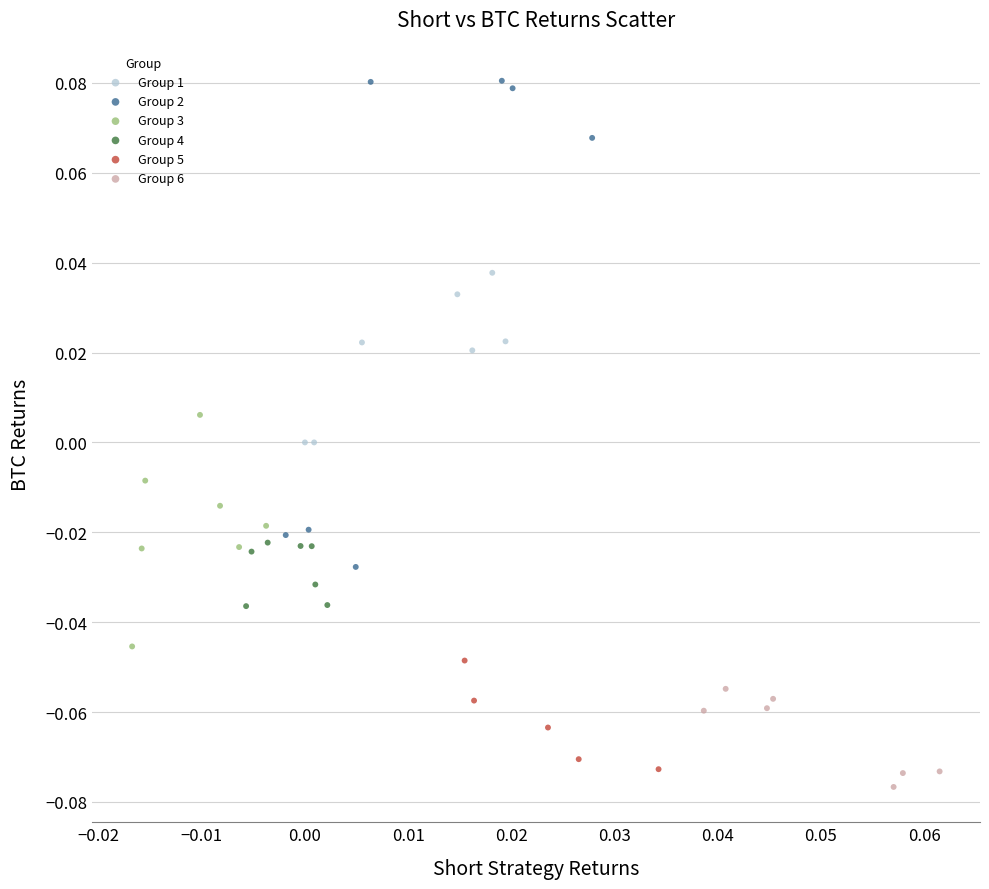

Which series reaches the maximum Y coordinate?

Group 2